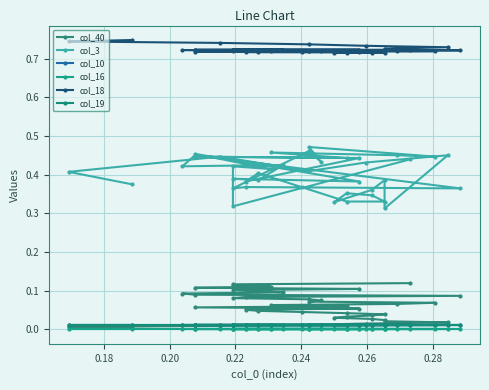

In col_18, how many points are lower than both neighbors (excluding endpoints)?

1